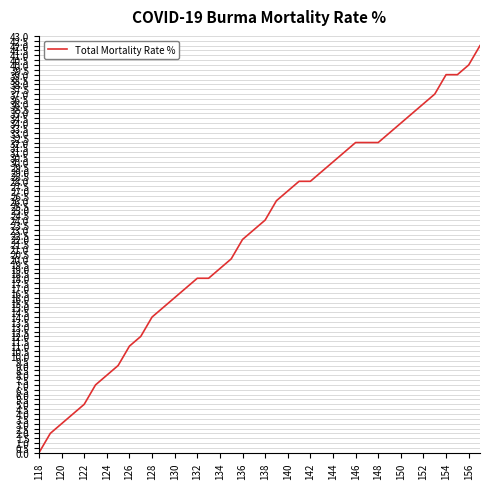

What is the greatest value displayed?

42